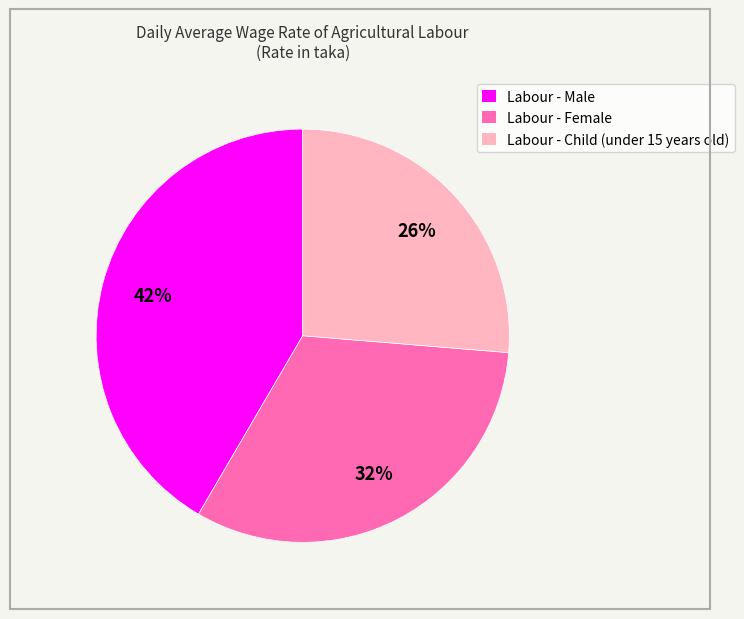

Is there a majority slice in this chart?

No